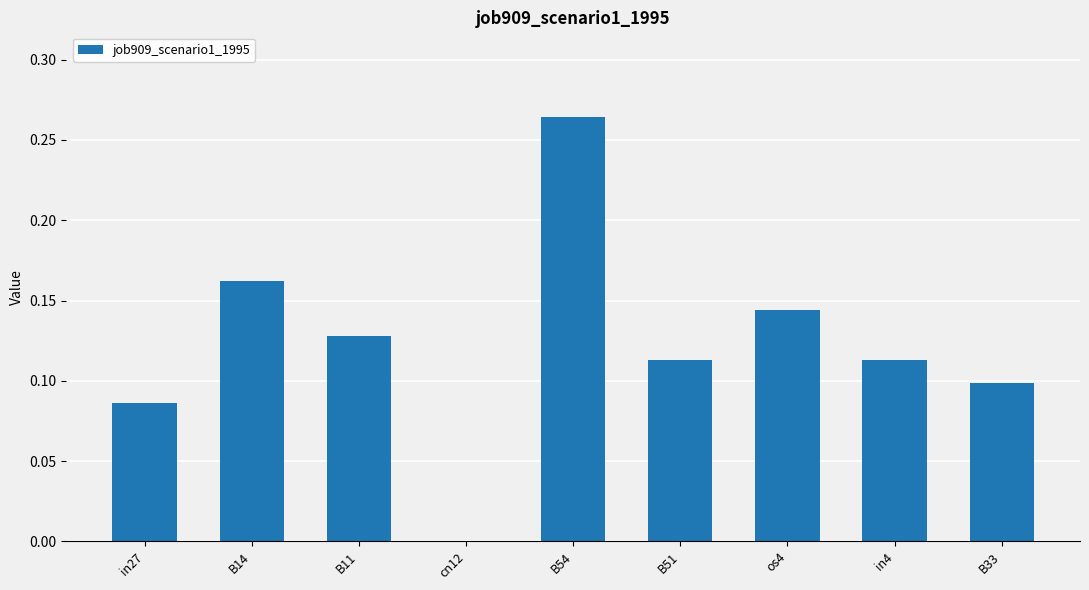

How many categories are shown in the chart?

9